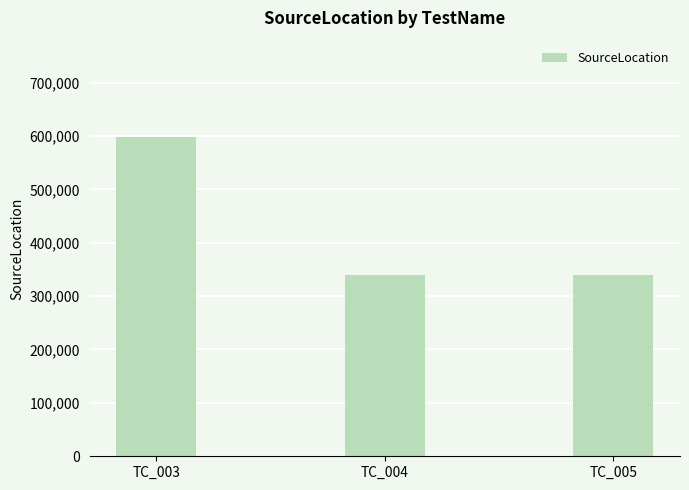

Are the bars grouped side by side (vs. stacked)?

No